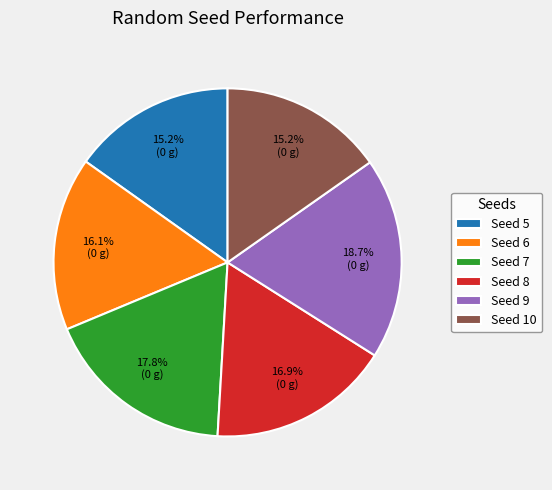

How many segments does this pie chart have?

6